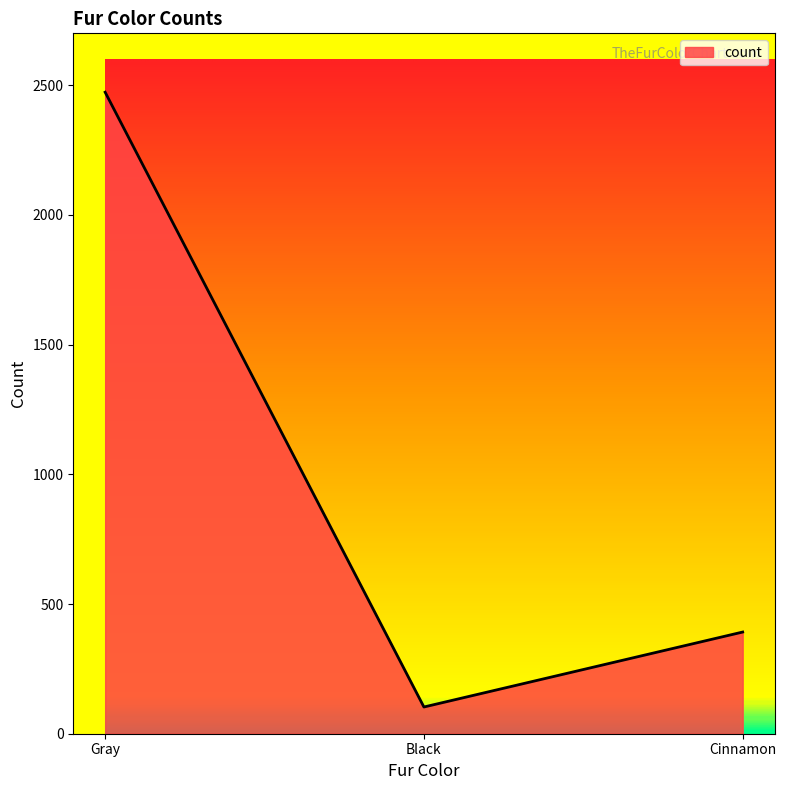

Reading left to right, list all the values displayed in this chart.

Gray=2473	Black=103	Cinnamon=392